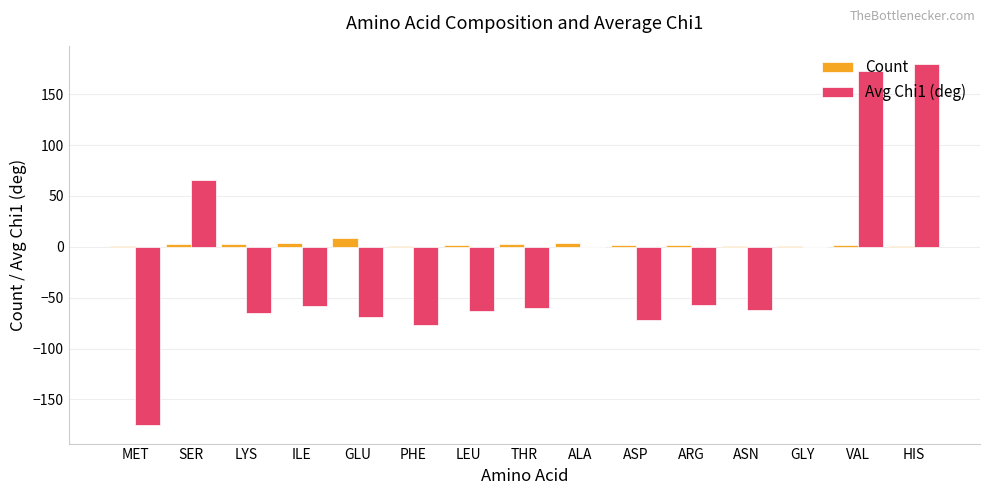

Which series has the largest range (max minus min)?

Avg Chi1 (deg)